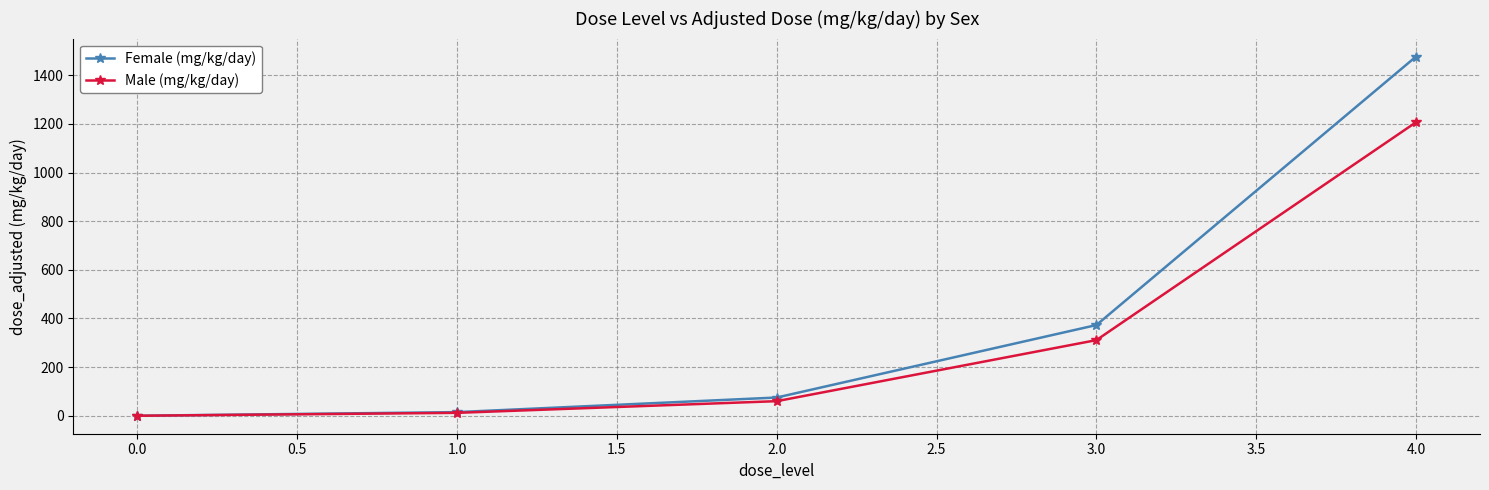

What is the maximum value for Male (mg/kg/day)?

1207